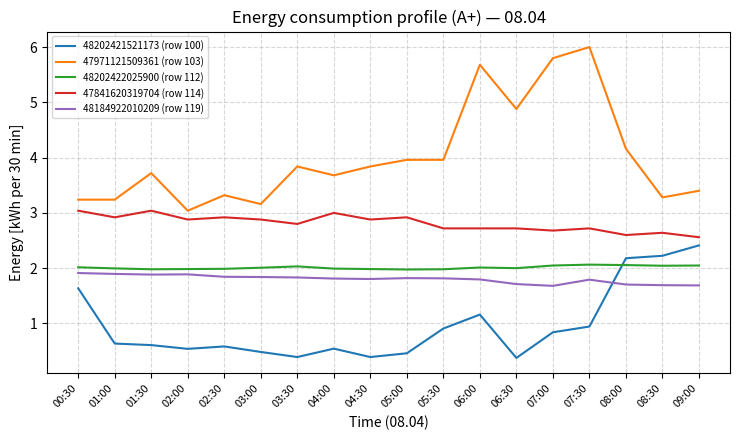

Which category has the highest value across all series?

07:30